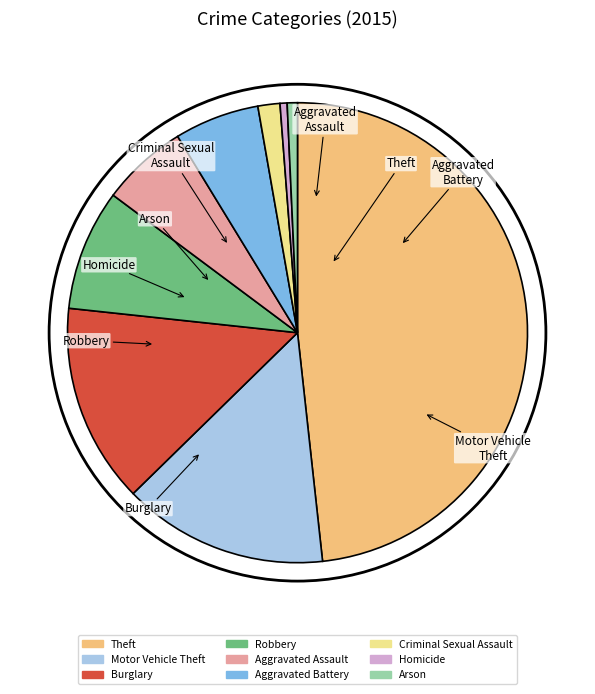

Rank the categories by value from highest to lowest.

Theft, Motor Vehicle Theft, Burglary, Robbery, Aggravated Assault, Aggravated Battery, Criminal Sexual Assault, Arson, Homicide